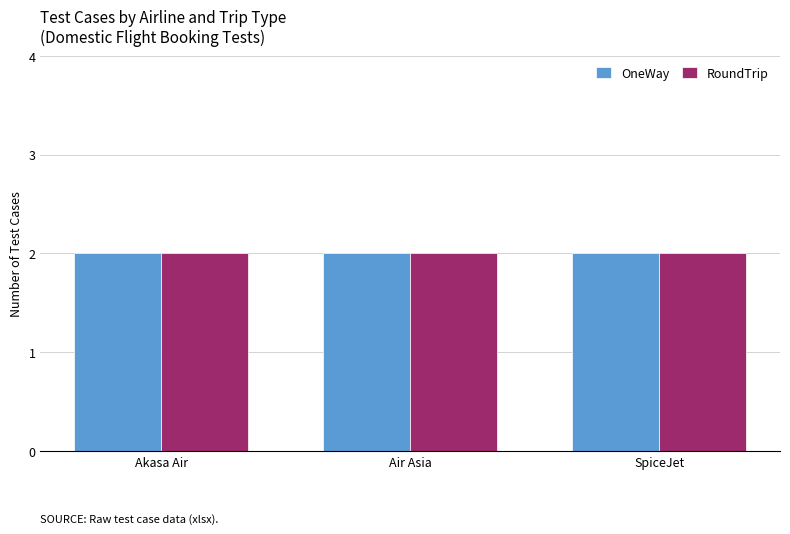

At which category is the sum across all series the highest?

Akasa Air